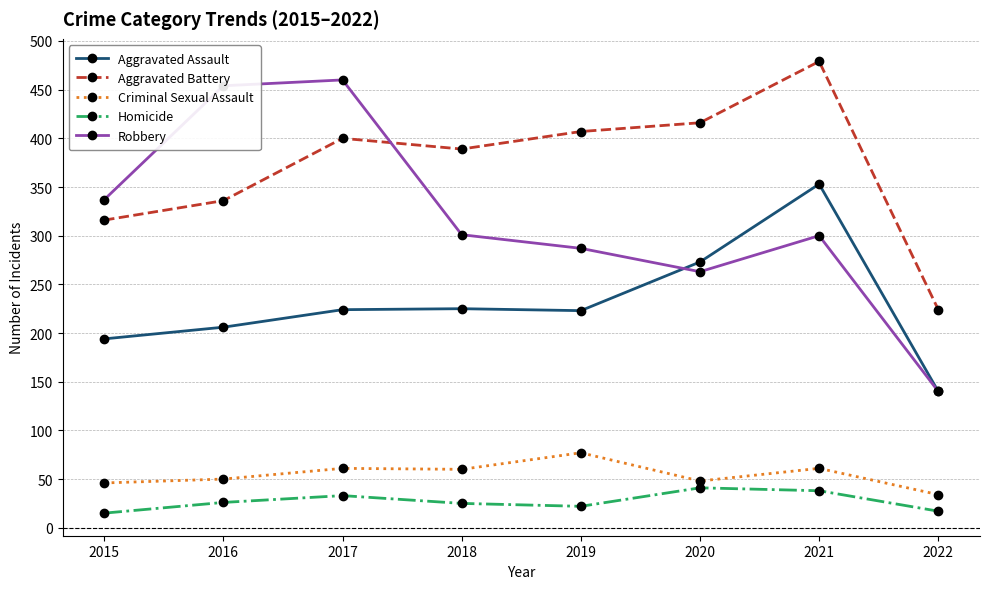

At which category is the sum across all series the highest?

2021